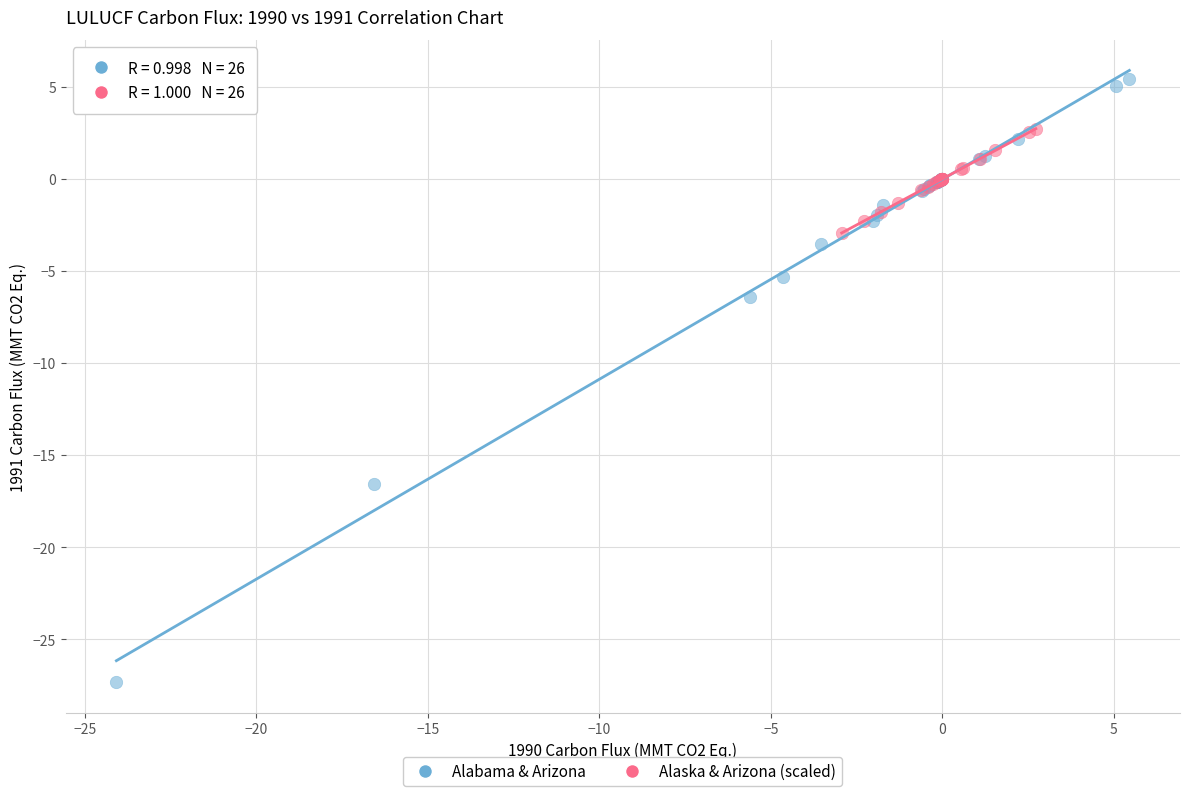

Which series reaches the maximum Y coordinate?

Alabama & Arizona